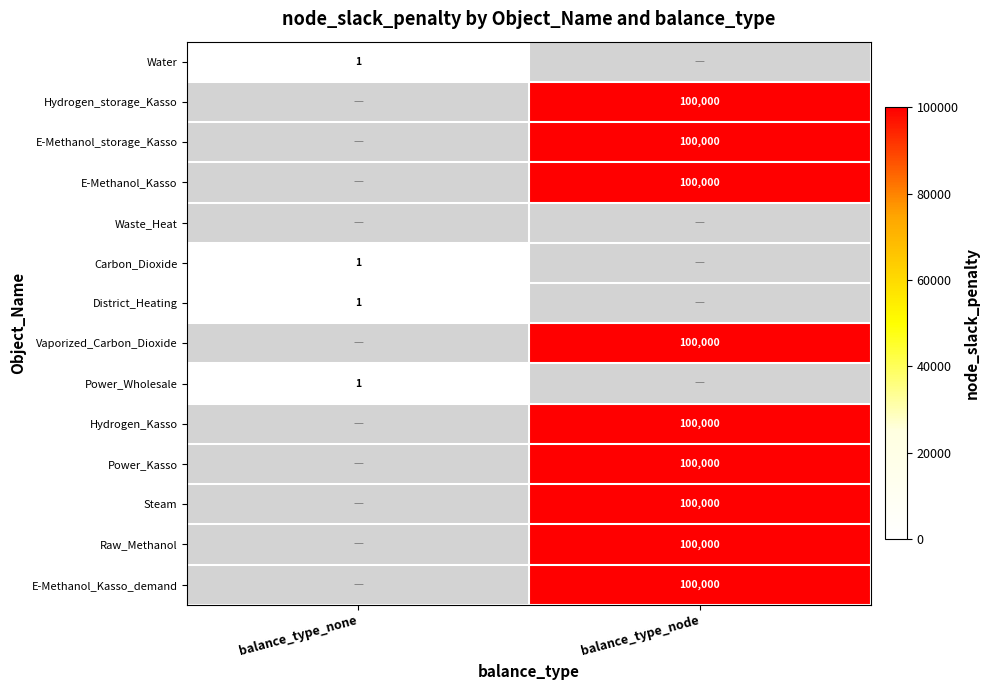

The value of Carbon_Dioxide at balance_type_none is 1. True or false?

True